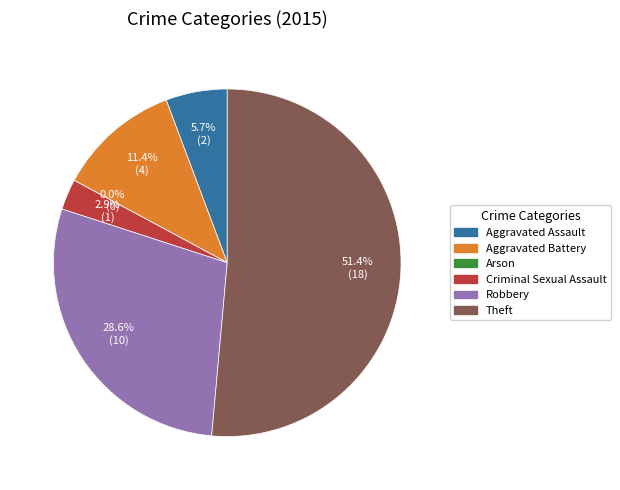

To the nearest percent, what is the difference between the Robbery and Aggravated Battery slice percentages?

17%